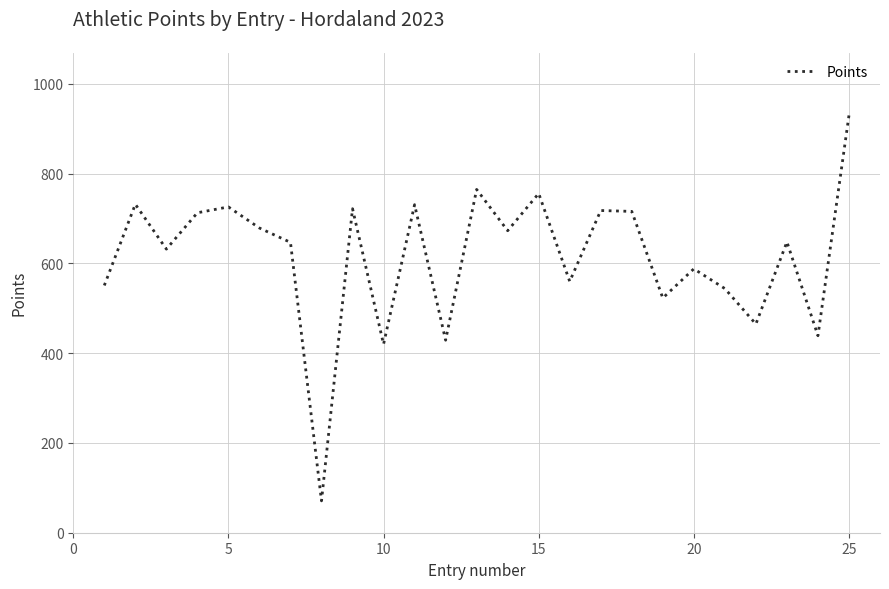

How many interior local peaks (higher than both neighbors) does the data have?

9